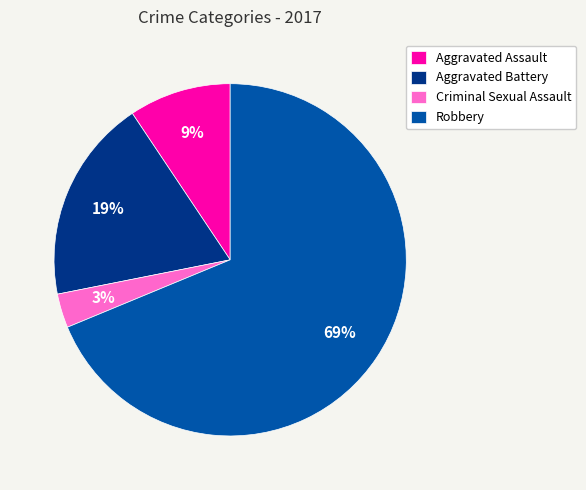

The Aggravated Battery slice represents 5% of the pie. True or false?

False